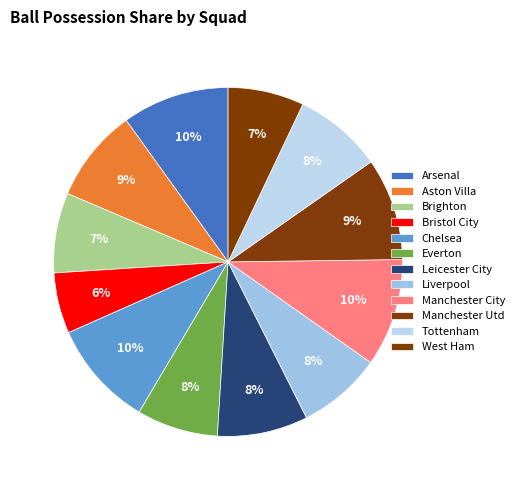

Rank the categories by value from highest to lowest.

Manchester City, Arsenal, Chelsea, Manchester Utd, Aston Villa, Leicester City, Tottenham, Liverpool, Everton, Brighton, West Ham, Bristol City